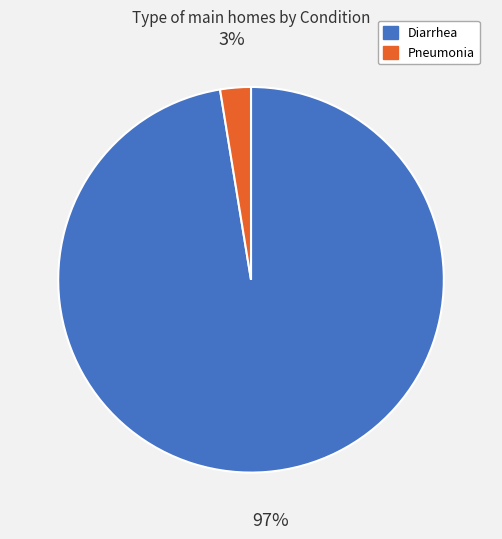

What is the largest slice in the pie chart?

Diarrhea